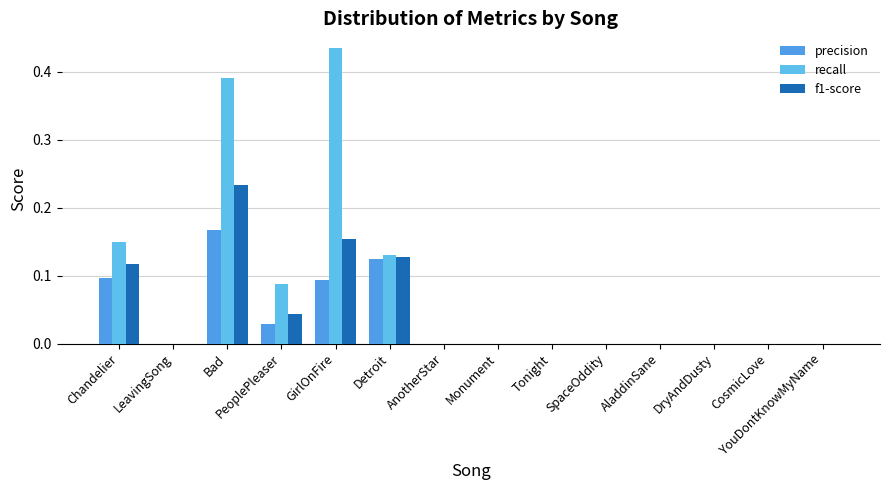

How many categories are shown in the chart?

14